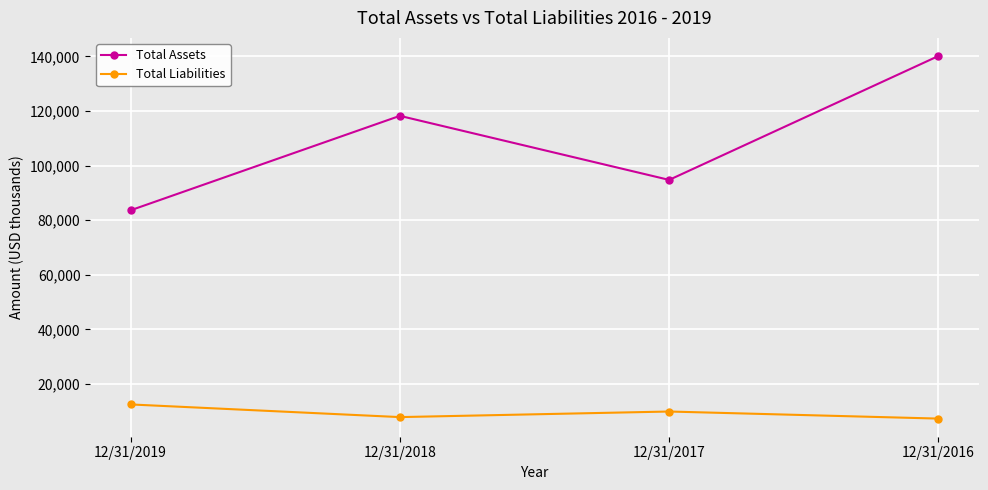

What are all the series names shown in the legend?

Total Assets, Total Liabilities